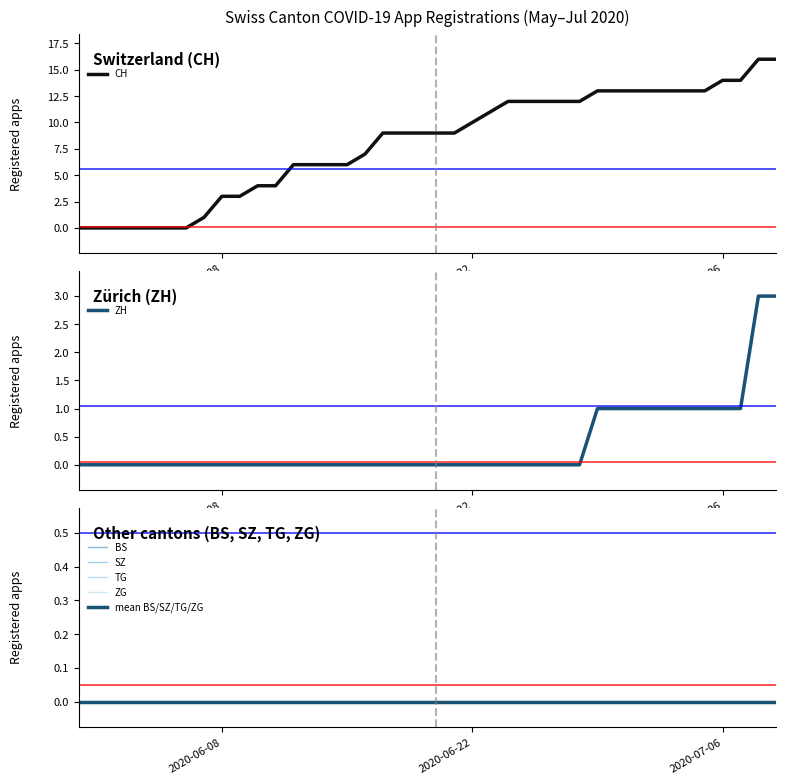

Is it true that BS equals 0 at 2020-06-21?

True